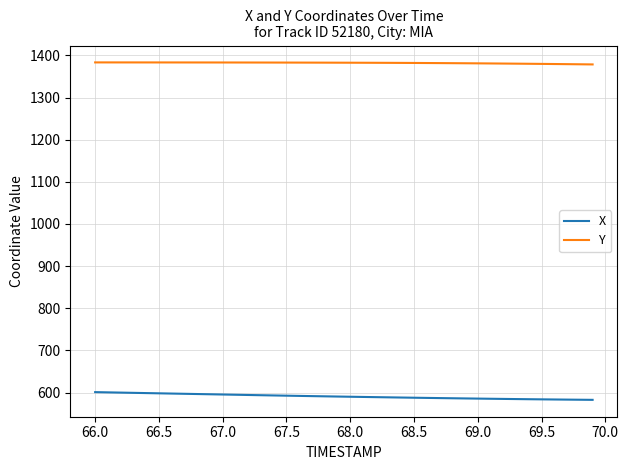

What are all the series names shown in the legend?

X, Y